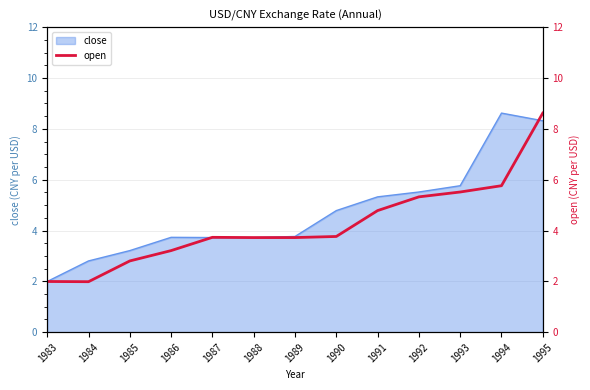

What is the difference between the maximum and minimum values?

6.6